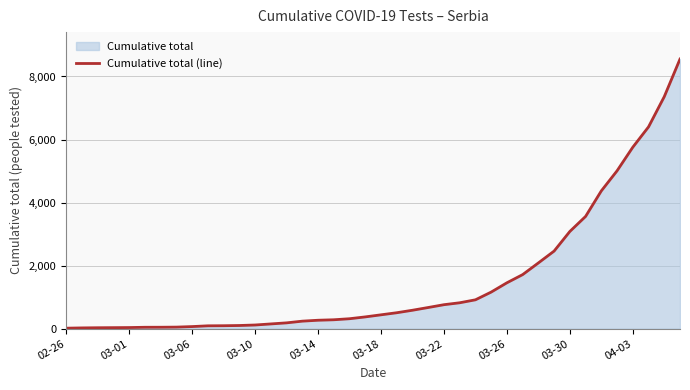

What is the change in value from 03-18 to 04-03?

+5316